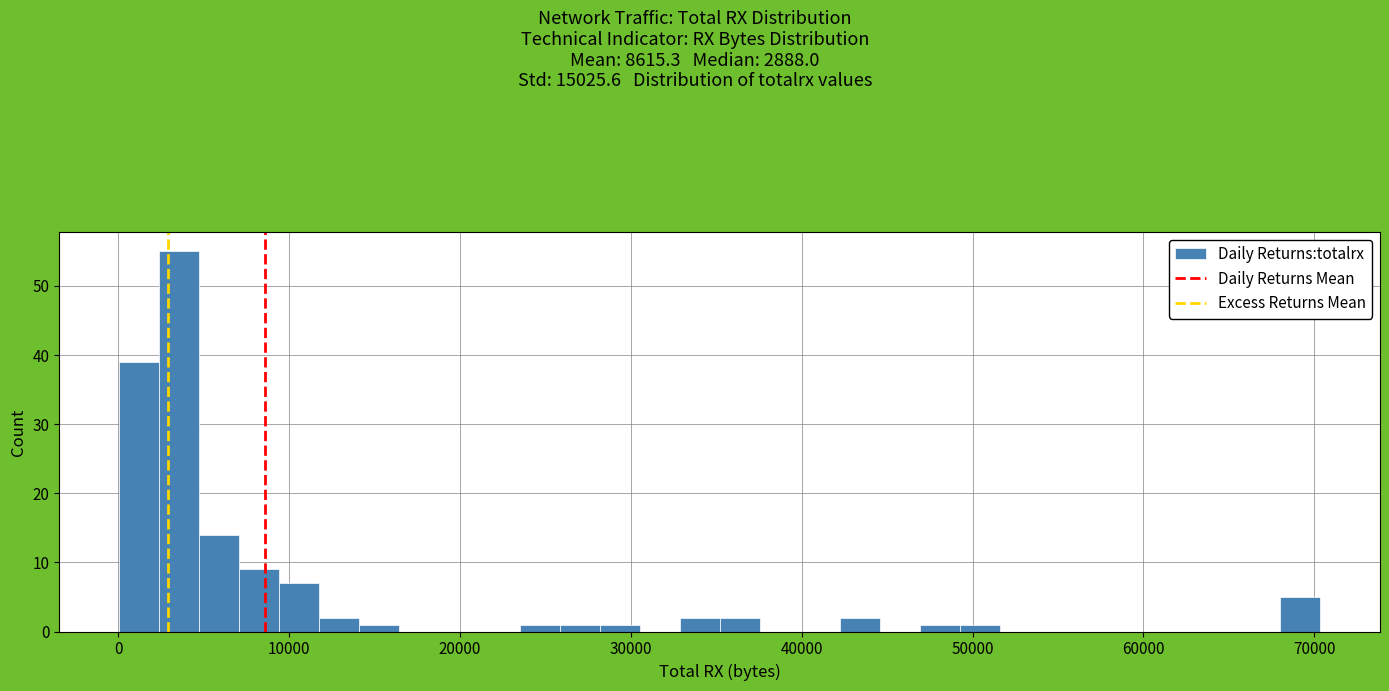

Around what value on the x-axis is the tallest bar? Give the approximate position of its centre, as read against the axis.

4000